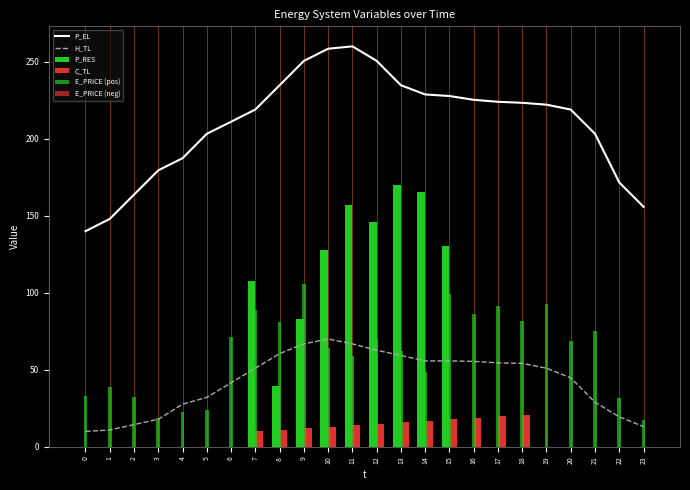

Which has a higher value, 21 or 8?

8